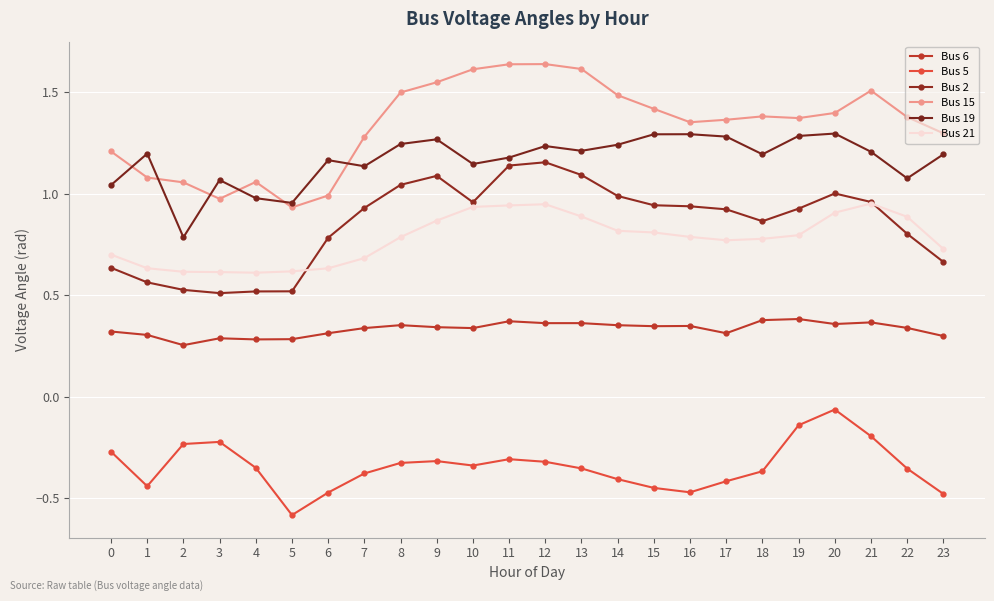

How many lines are shown in the chart?

6